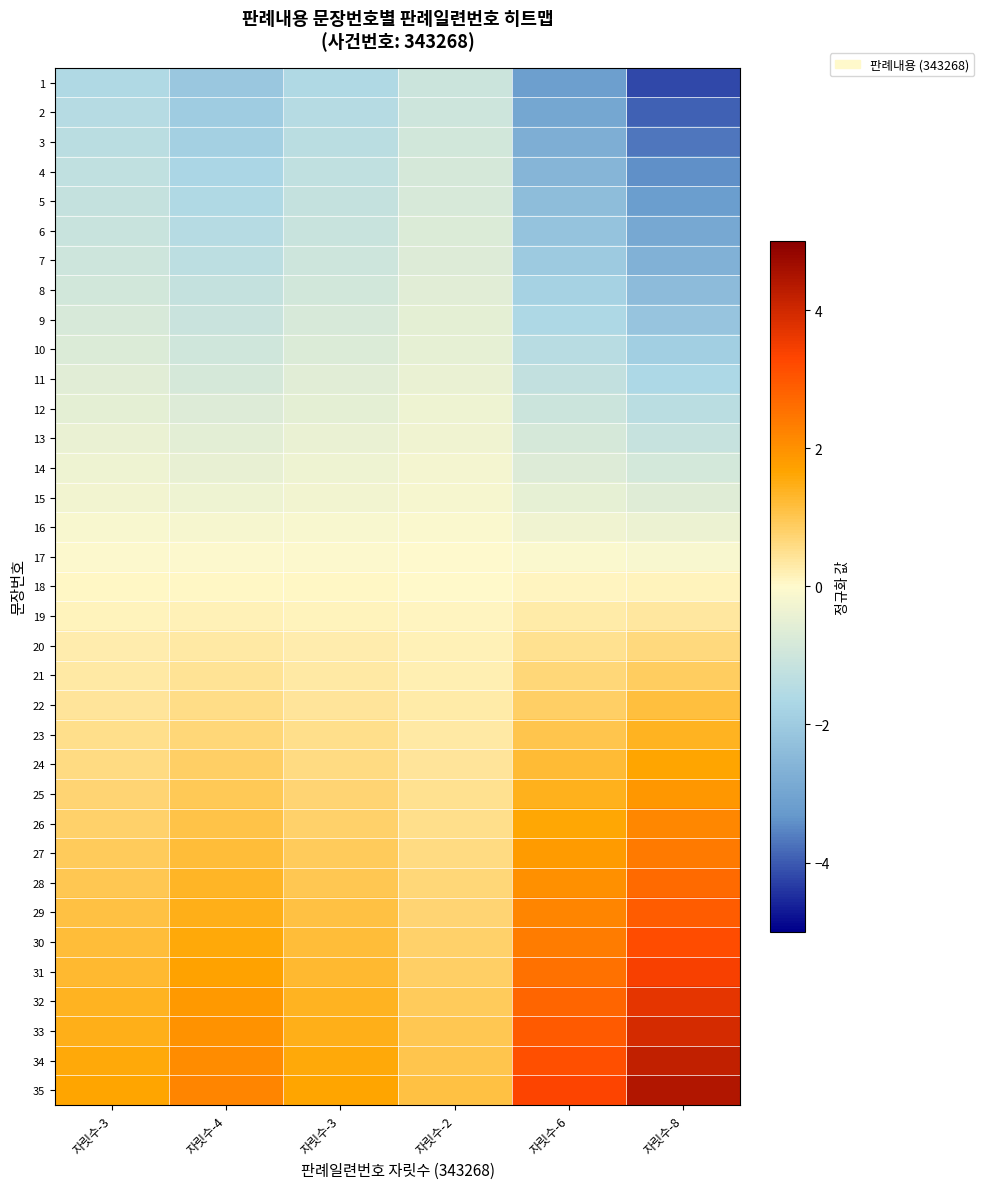

Which series has the largest total across all categories?

35